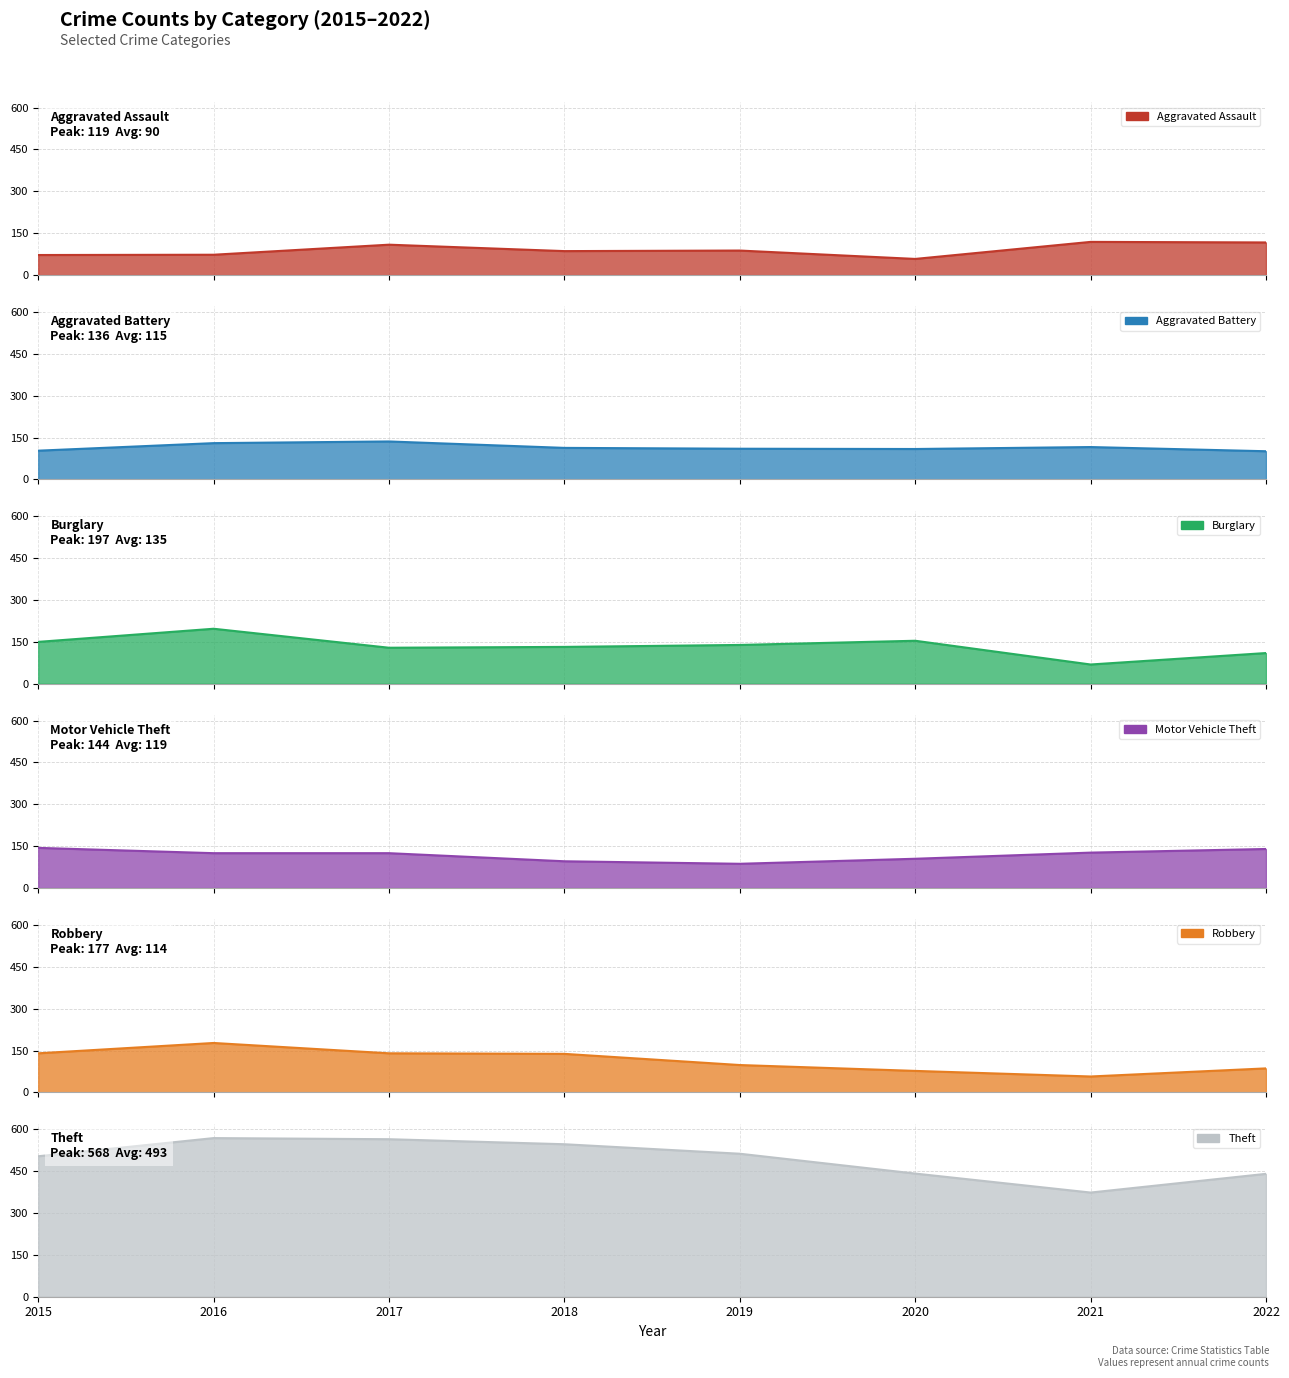

How many lines are shown in the chart?

6